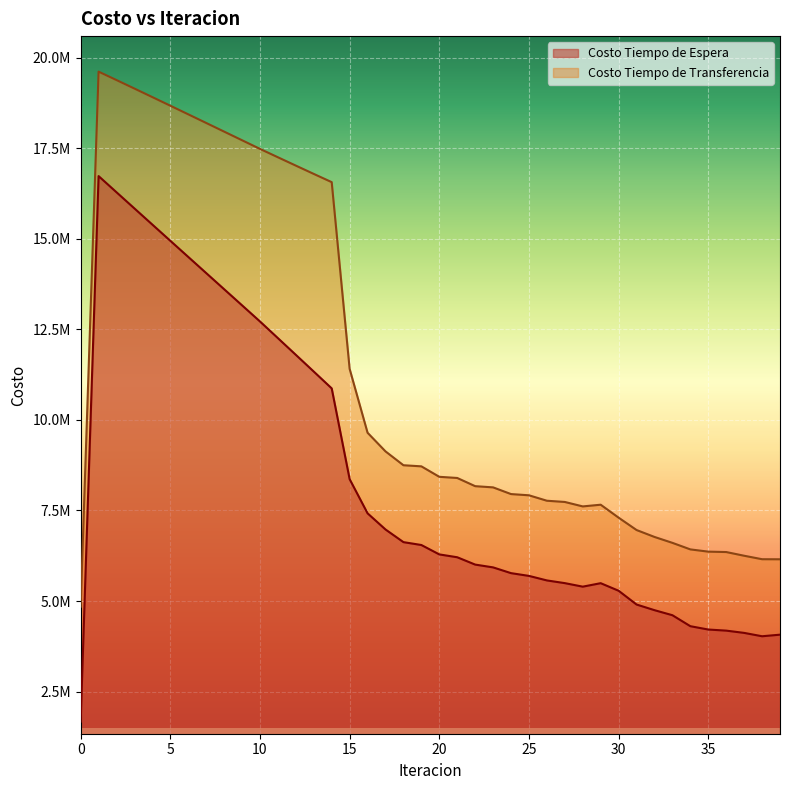

How many data points in Costo Tiempo de Transferencia are less than 8429698?

20